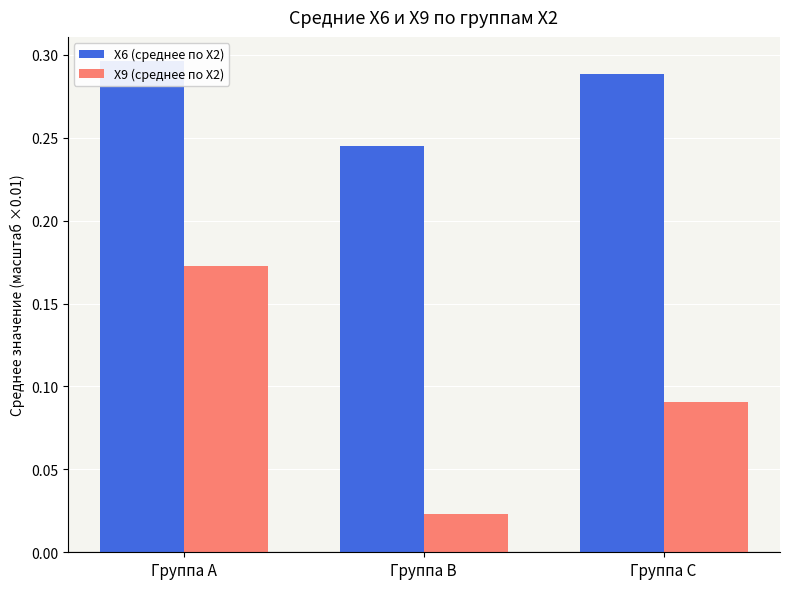

At which category is the sum across all series the highest?

Группа A